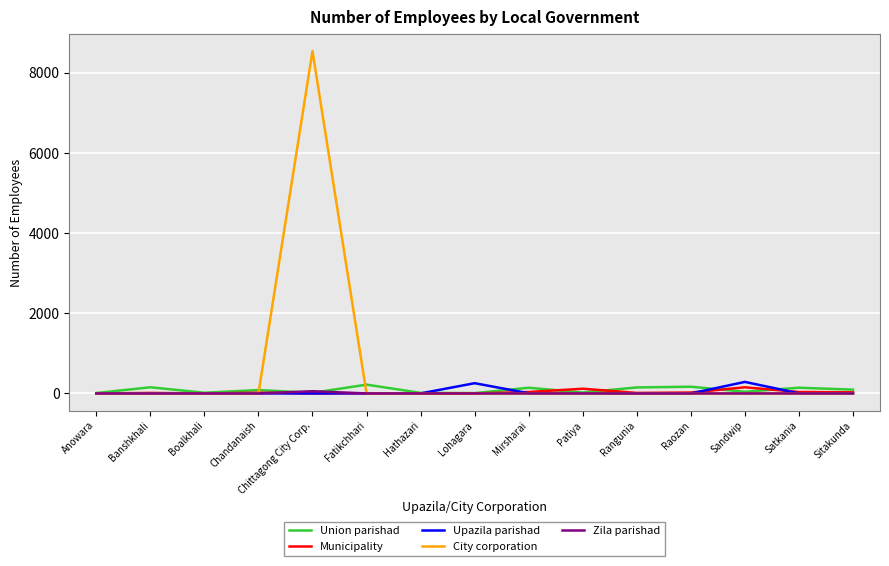

Which series has the largest range (max minus min)?

City corporation